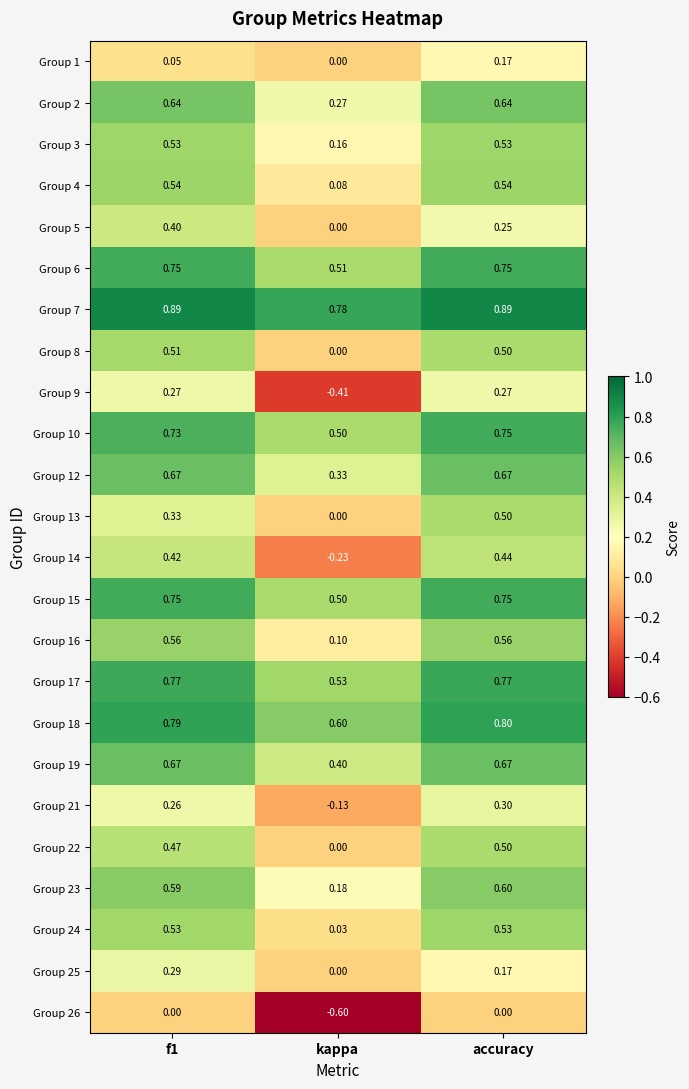

Which label corresponds to the smallest value in the chart?

kappa